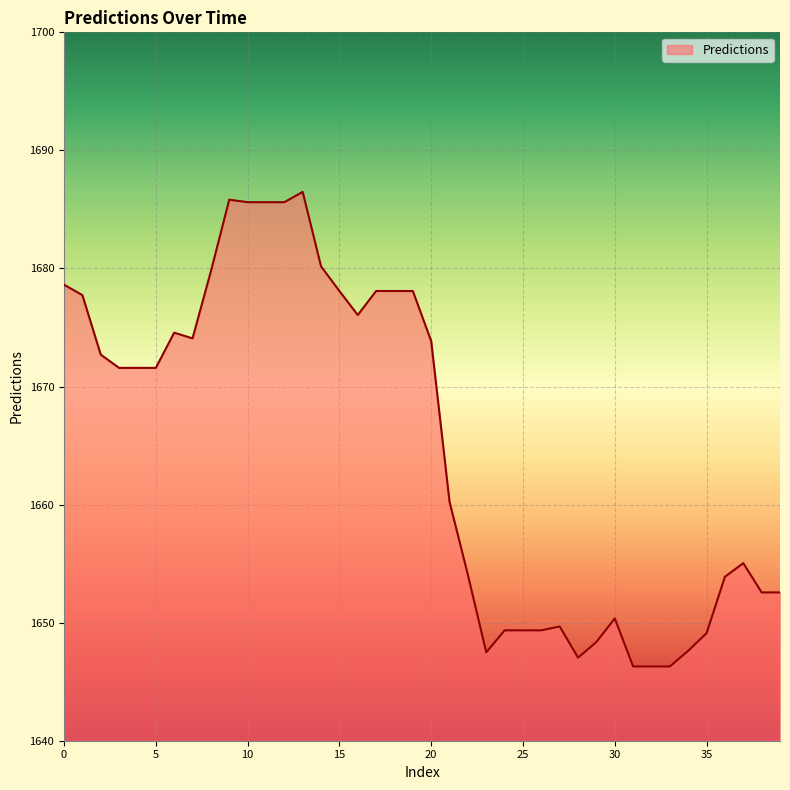

What is the difference between the maximum and minimum values?

40.2